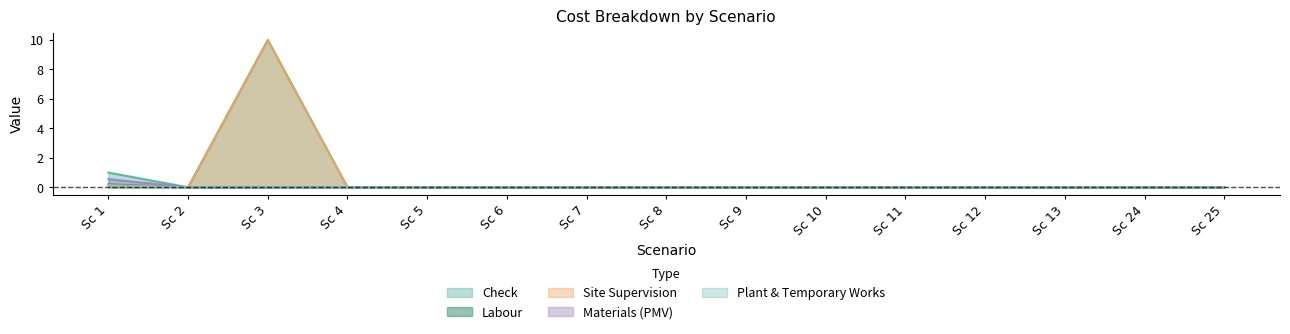

Is it true that Check equals 0.0 at Sc 5?

True